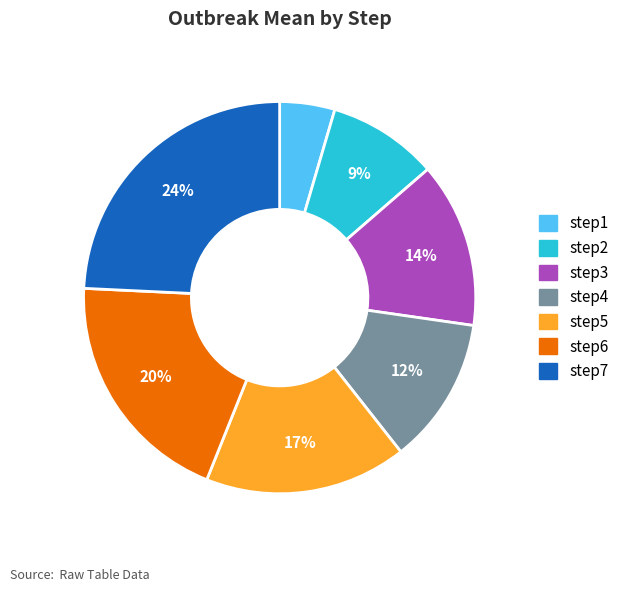

What is the largest slice in the pie chart?

step7